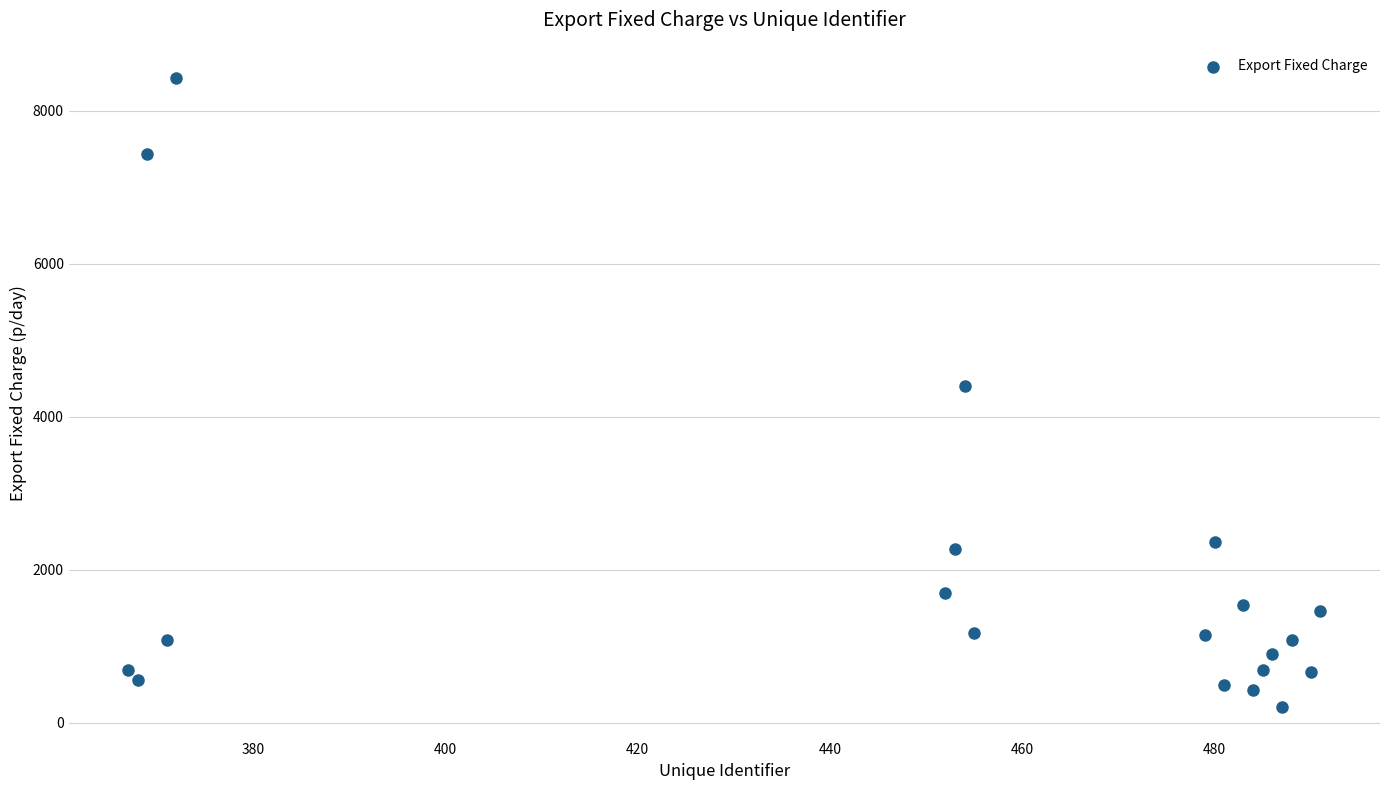

Count the number of points in this scatter plot.

20